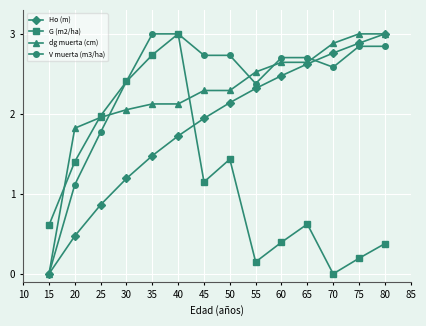

True or false: Ho (m) and G (m2/ha) cross at least once.

True